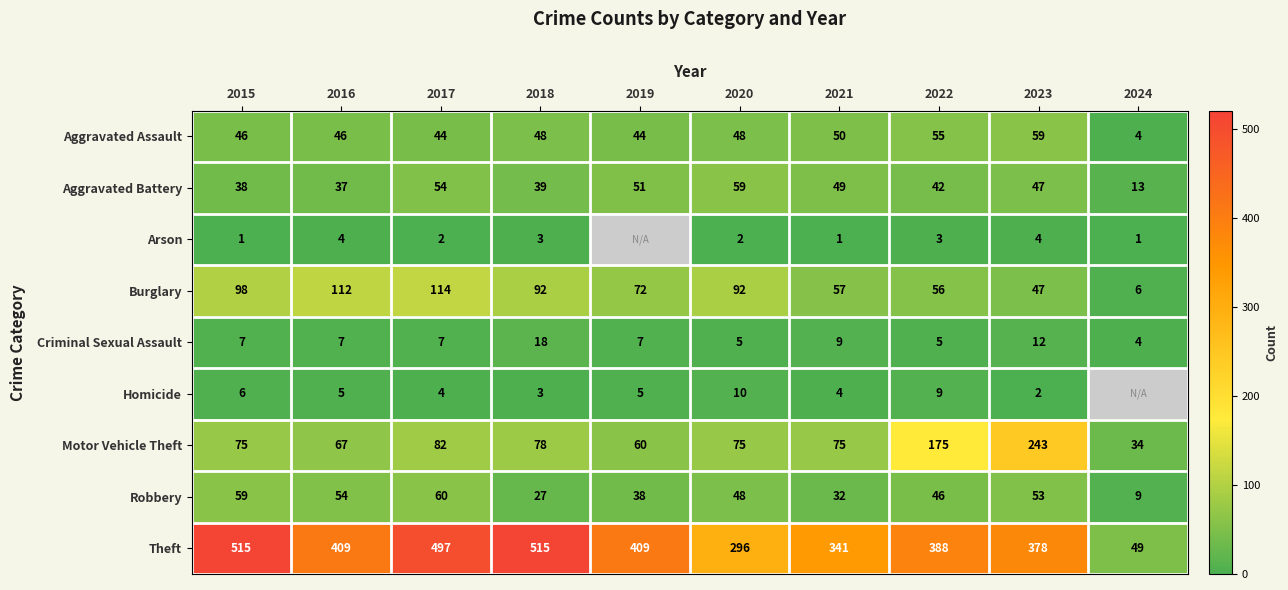

At 2016, list the series in order from largest to smallest.

Theft, Burglary, Motor Vehicle Theft, Robbery, Aggravated Assault, Aggravated Battery, Criminal Sexual Assault, Homicide, Arson